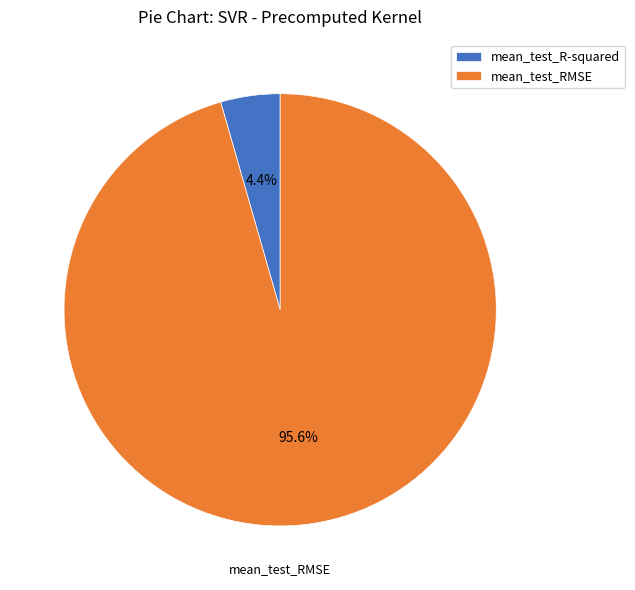

How much of the chart is everything except mean_test_R-squared?

95.6%